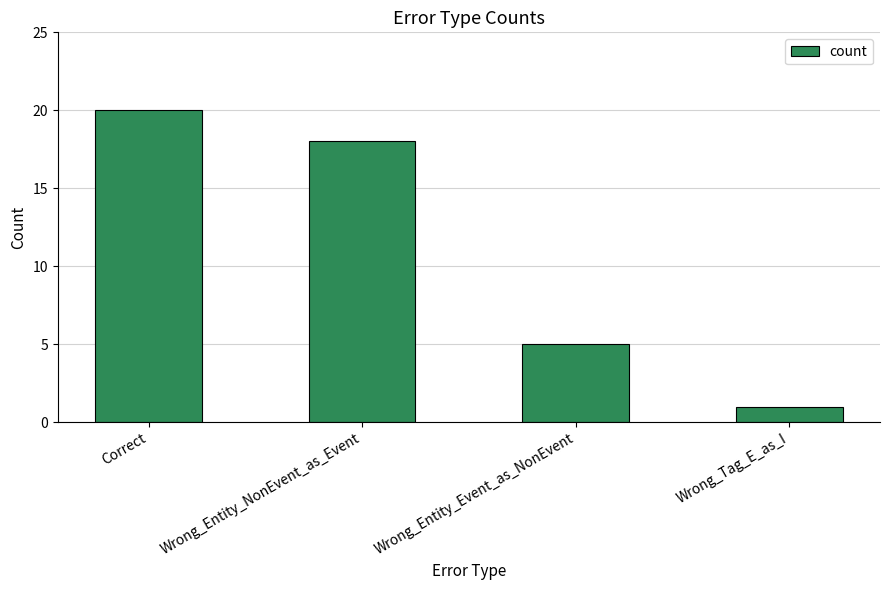

List the labels in order of value, largest first.

Correct, Wrong_Entity_NonEvent_as_Event, Wrong_Entity_Event_as_NonEvent, Wrong_Tag_E_as_I